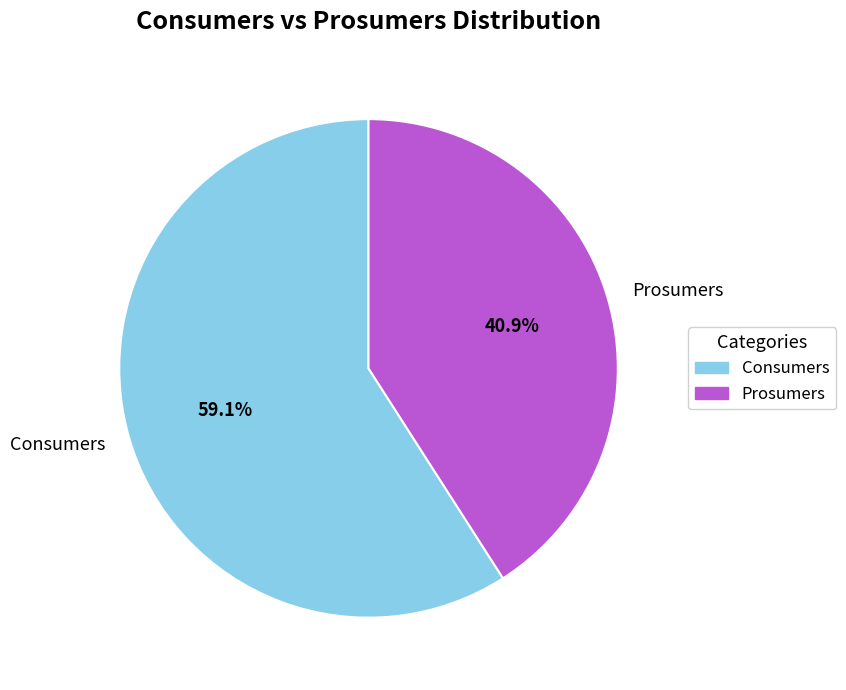

Is it true that Consumers is 59% of the pie?

True